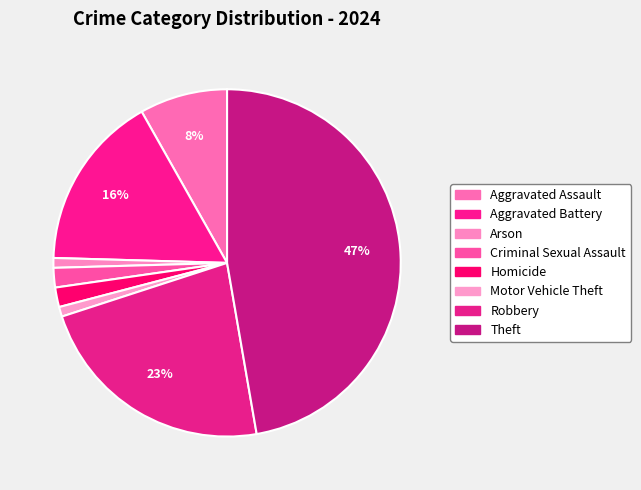

True or false: Robbery accounts for 30% of the total.

False